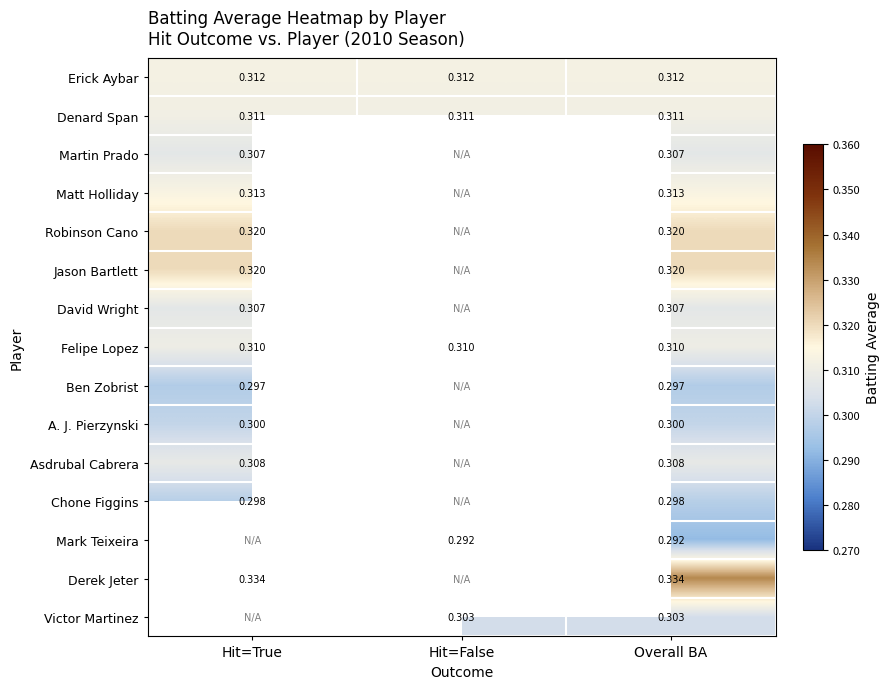

At how many categories does at least one series exceed 0?

3